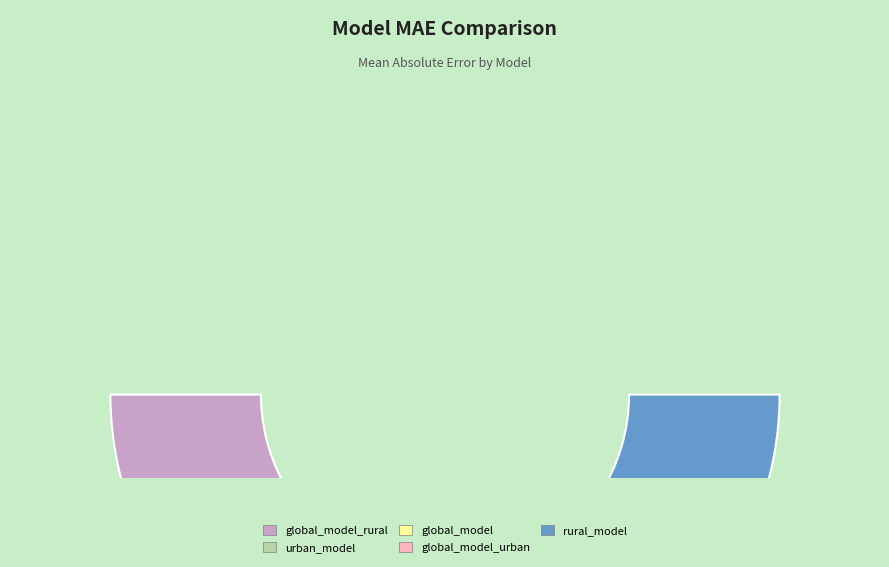

Does rural_model represent more than half of the total?

No